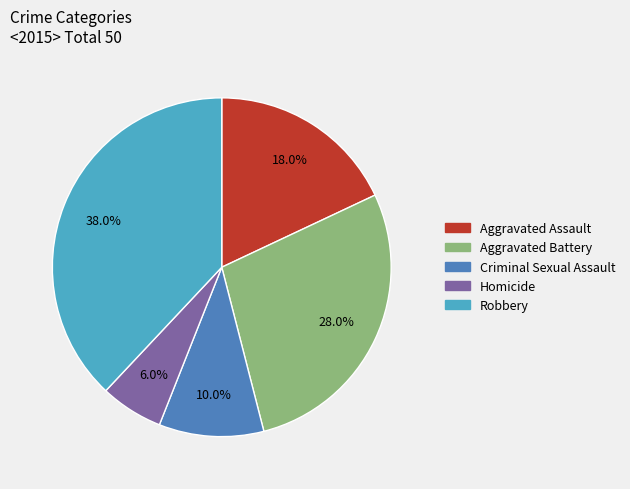

To the nearest percent, what portion does Criminal Sexual Assault represent?

10%